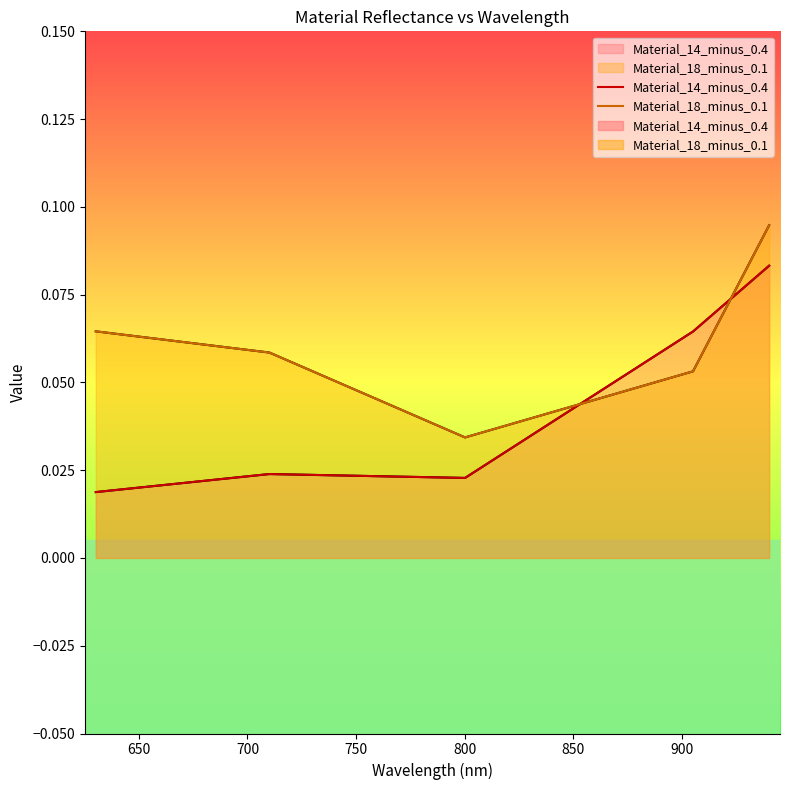

What is the average value of the Material_18_minus_0.1 series?

0.1